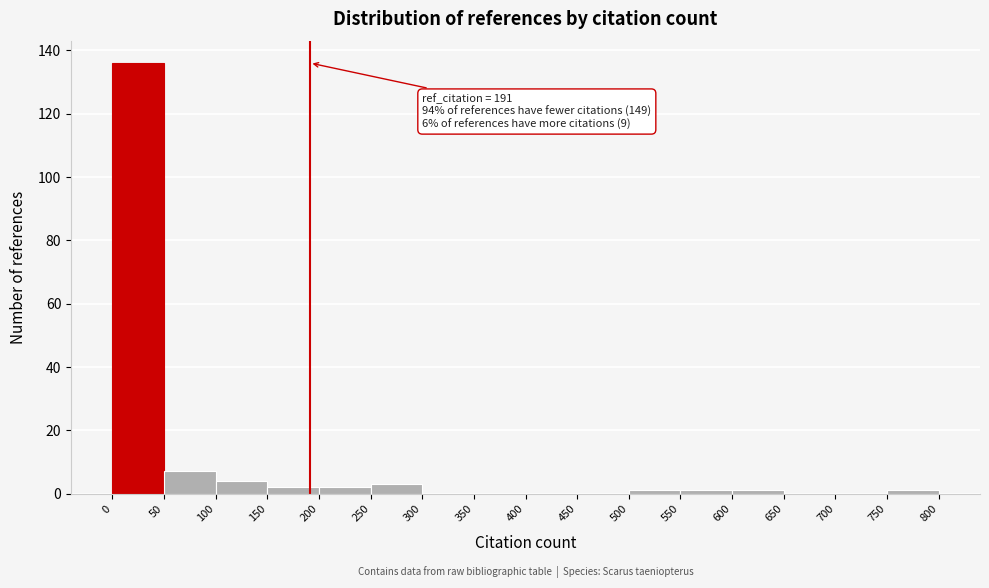

Which range on the x-axis has the tallest bar?

0 to 50